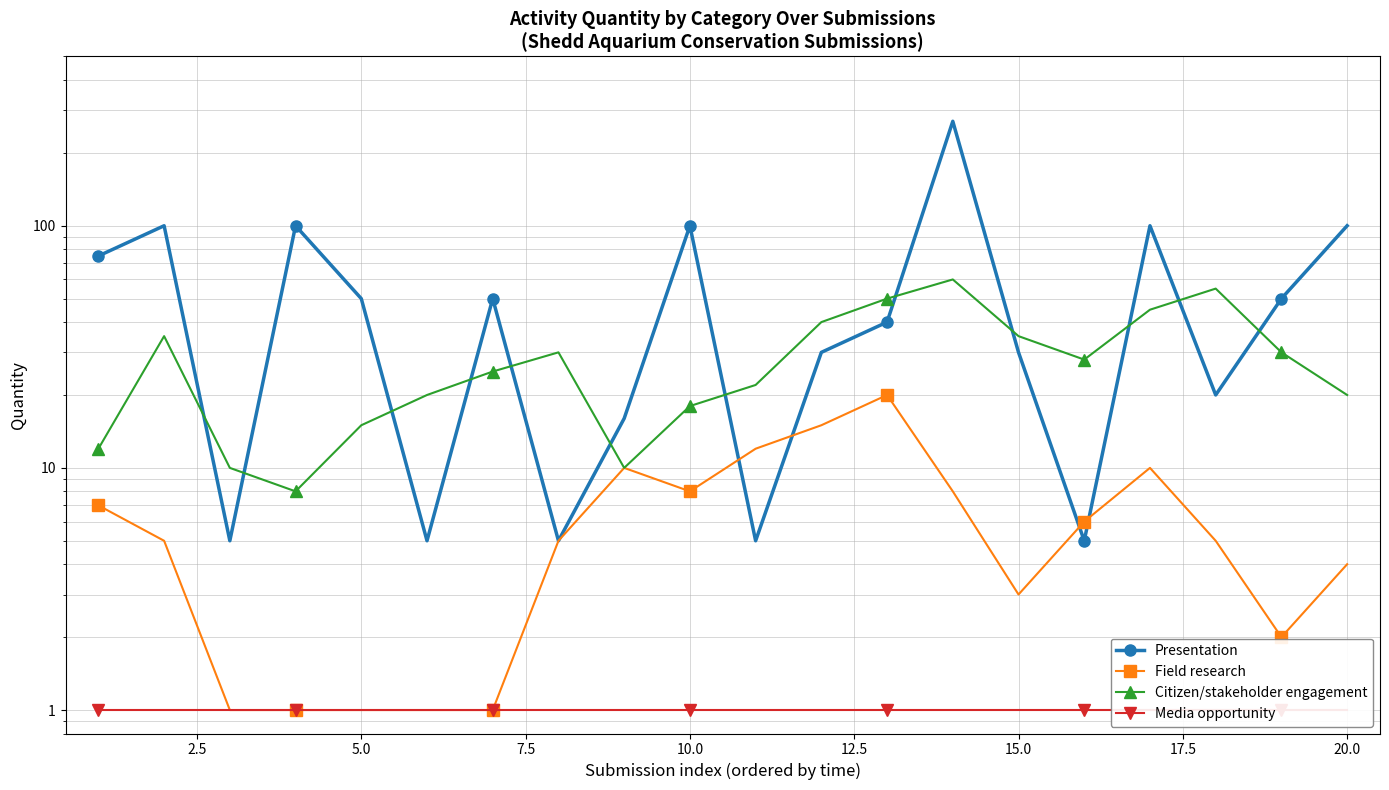

Is the value of Citizen/stakeholder engagement at 15 greater than the value of Presentation at 12?

No